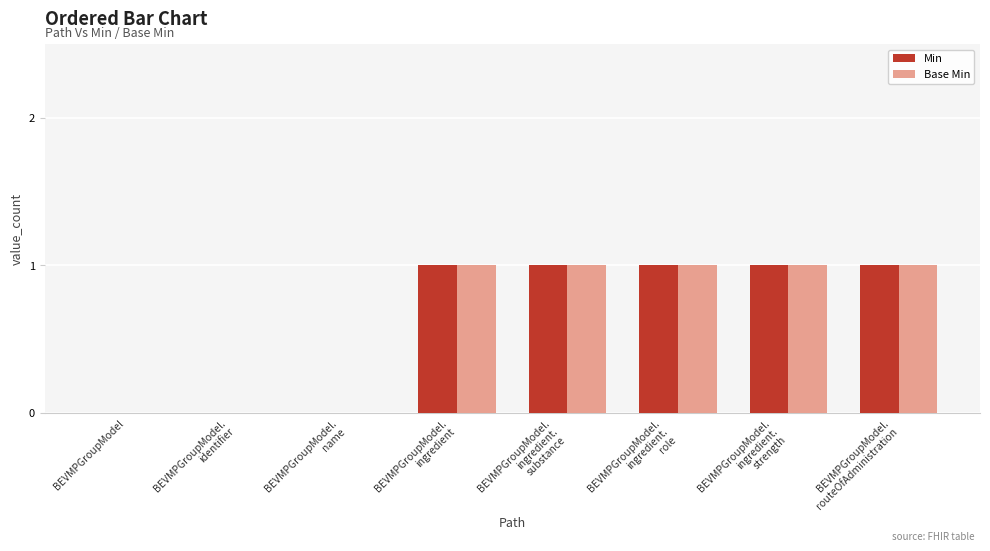

Which series has the largest range (max minus min)?

Min